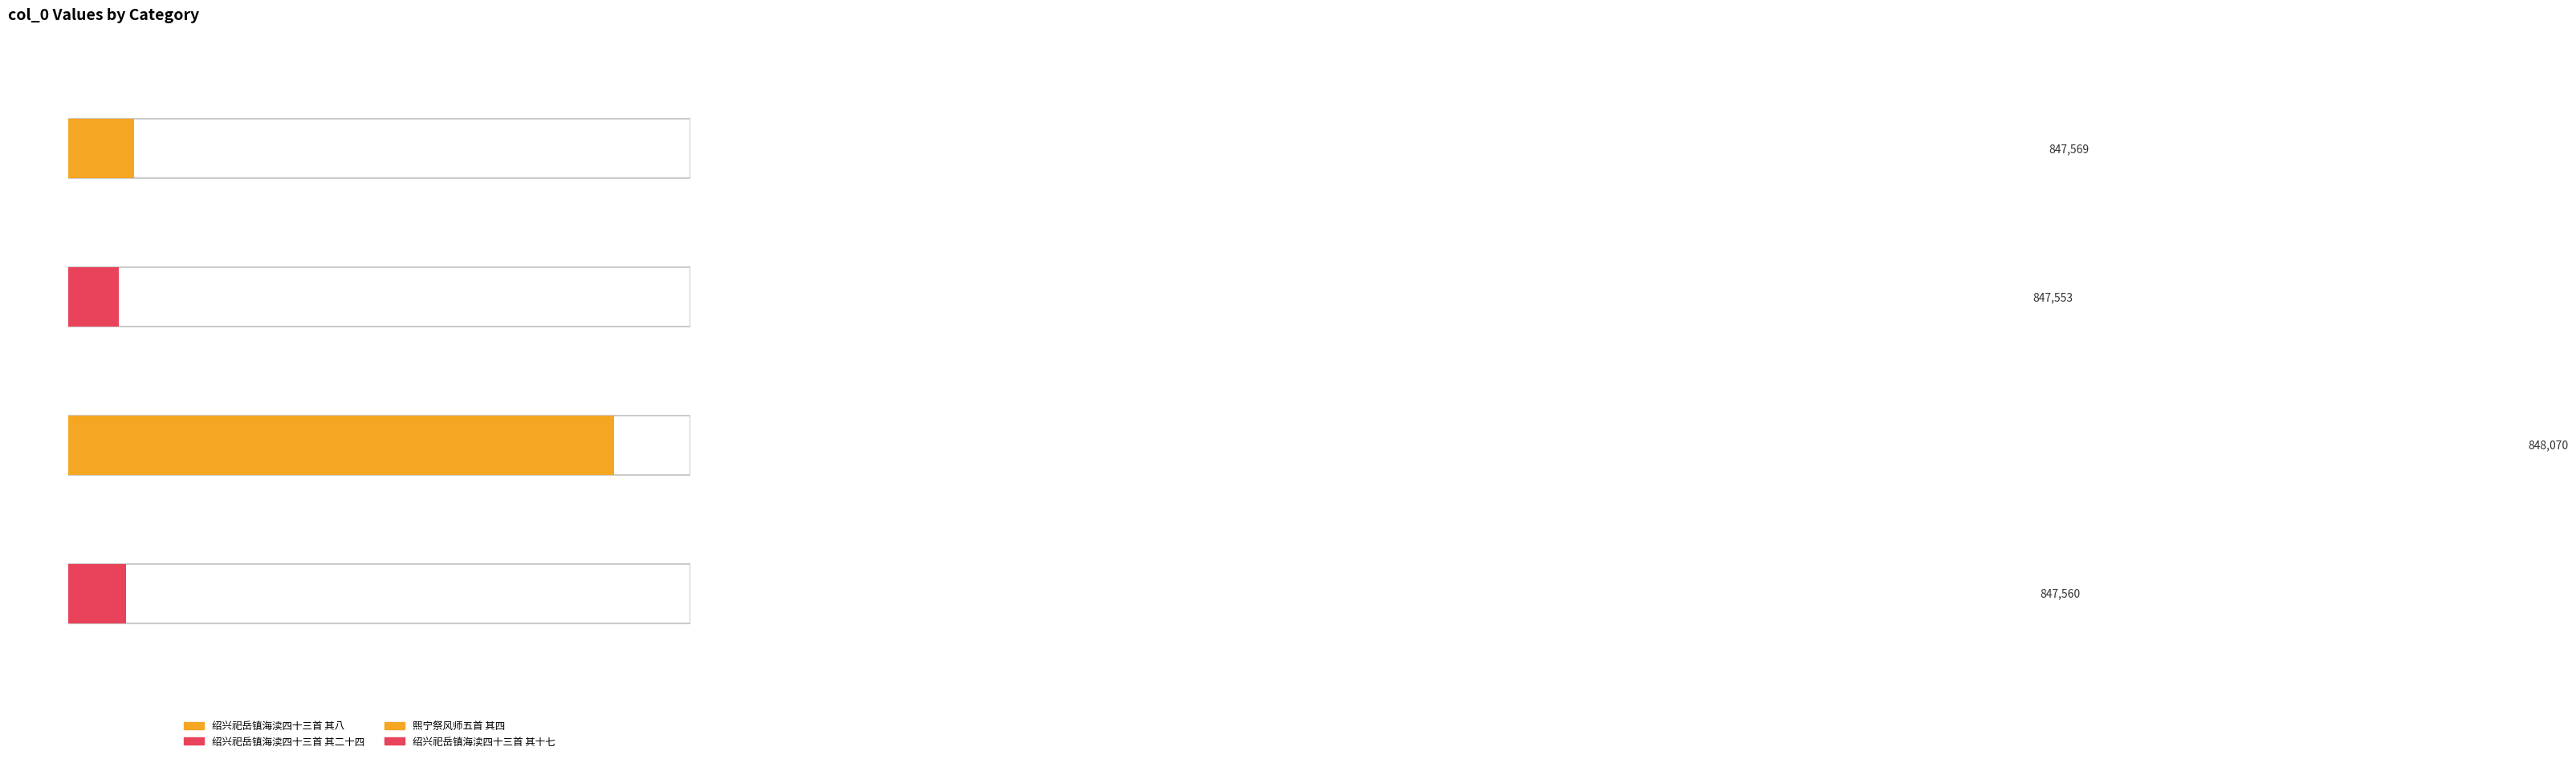

List the labels in order of value, largest first.

熙宁祭风师五首 其四, 绍兴祀岳镇海渎四十三首 其八, 绍兴祀岳镇海渎四十三首 其十七, 绍兴祀岳镇海渎四十三首 其二十四